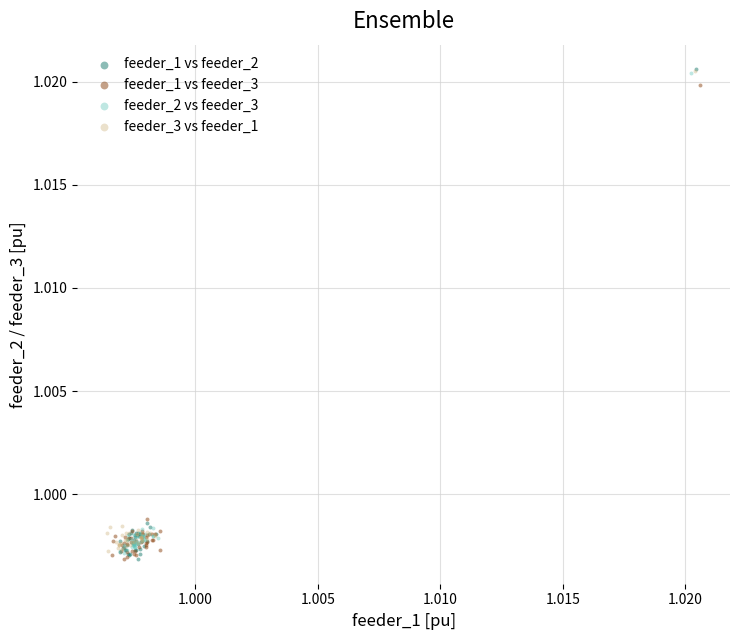

Which series has the widest spread of Y values?

feeder_1 vs feeder_2